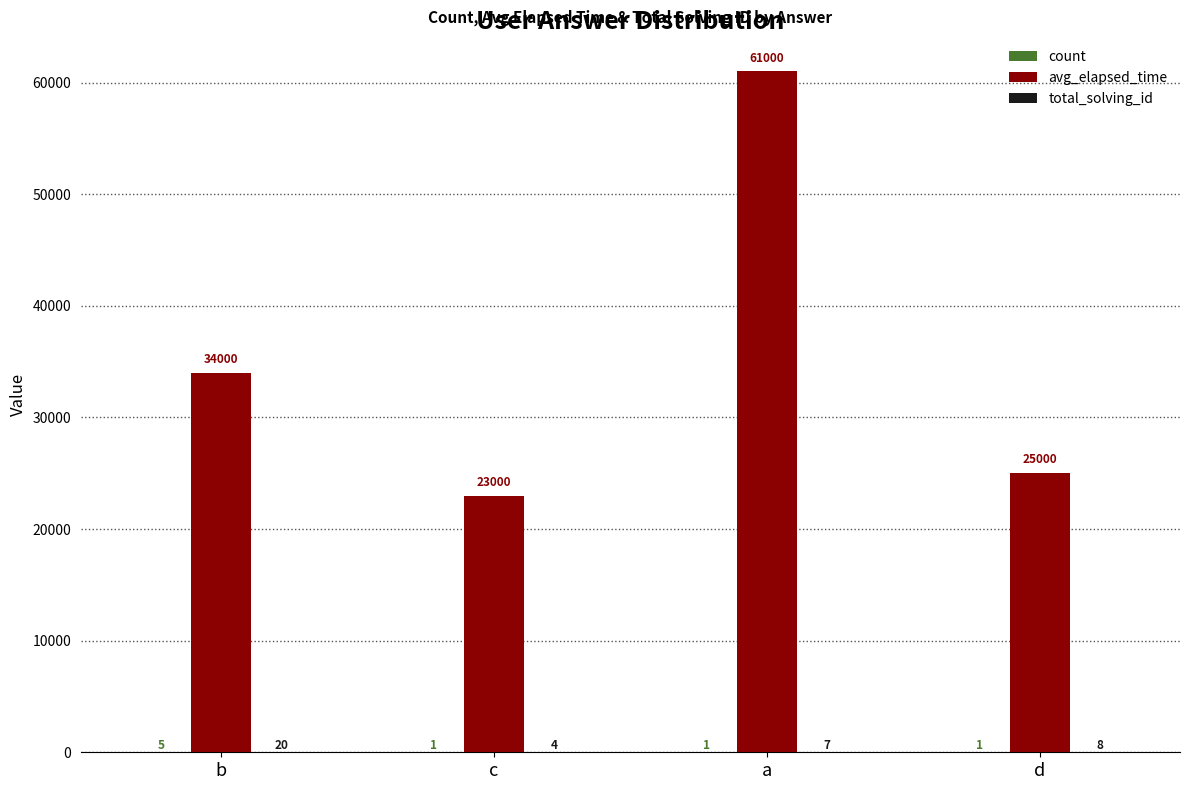

Which category has the highest value across all series?

a